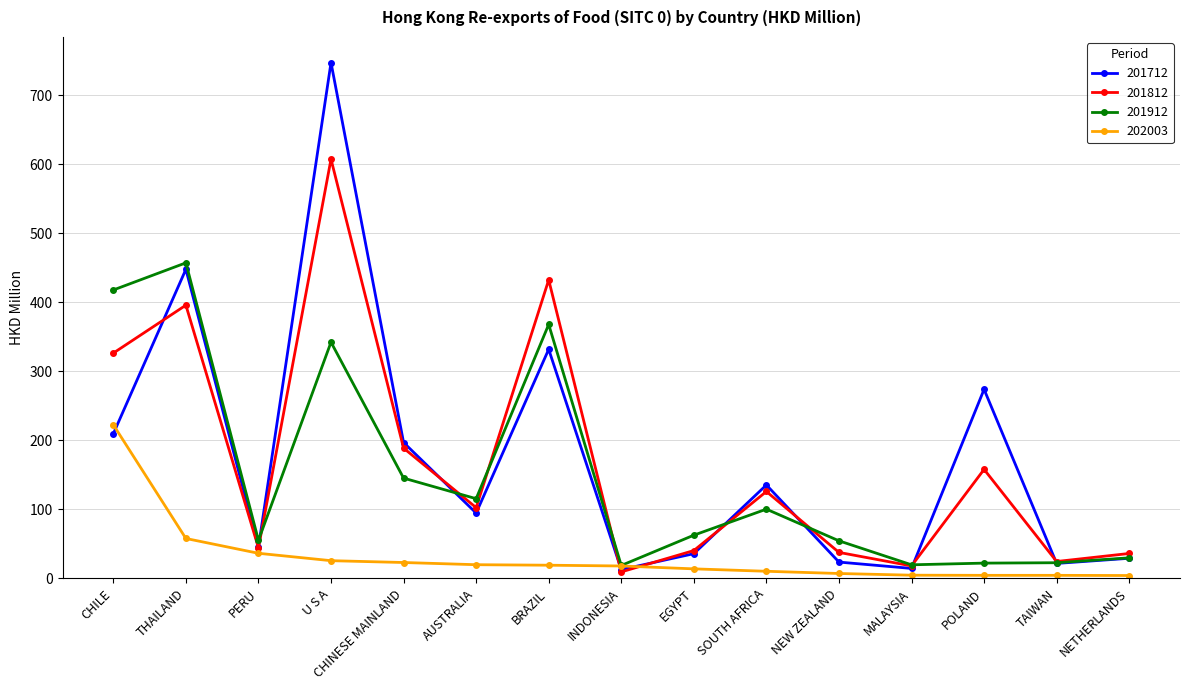

What is the total value across all series at SOUTH AFRICA?

371.6